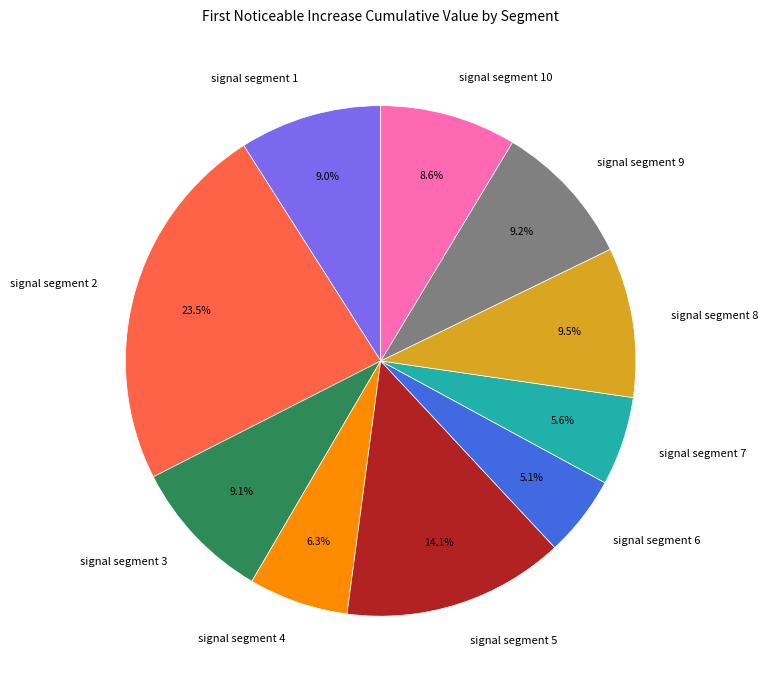

Which slice is the largest?

signal segment 2